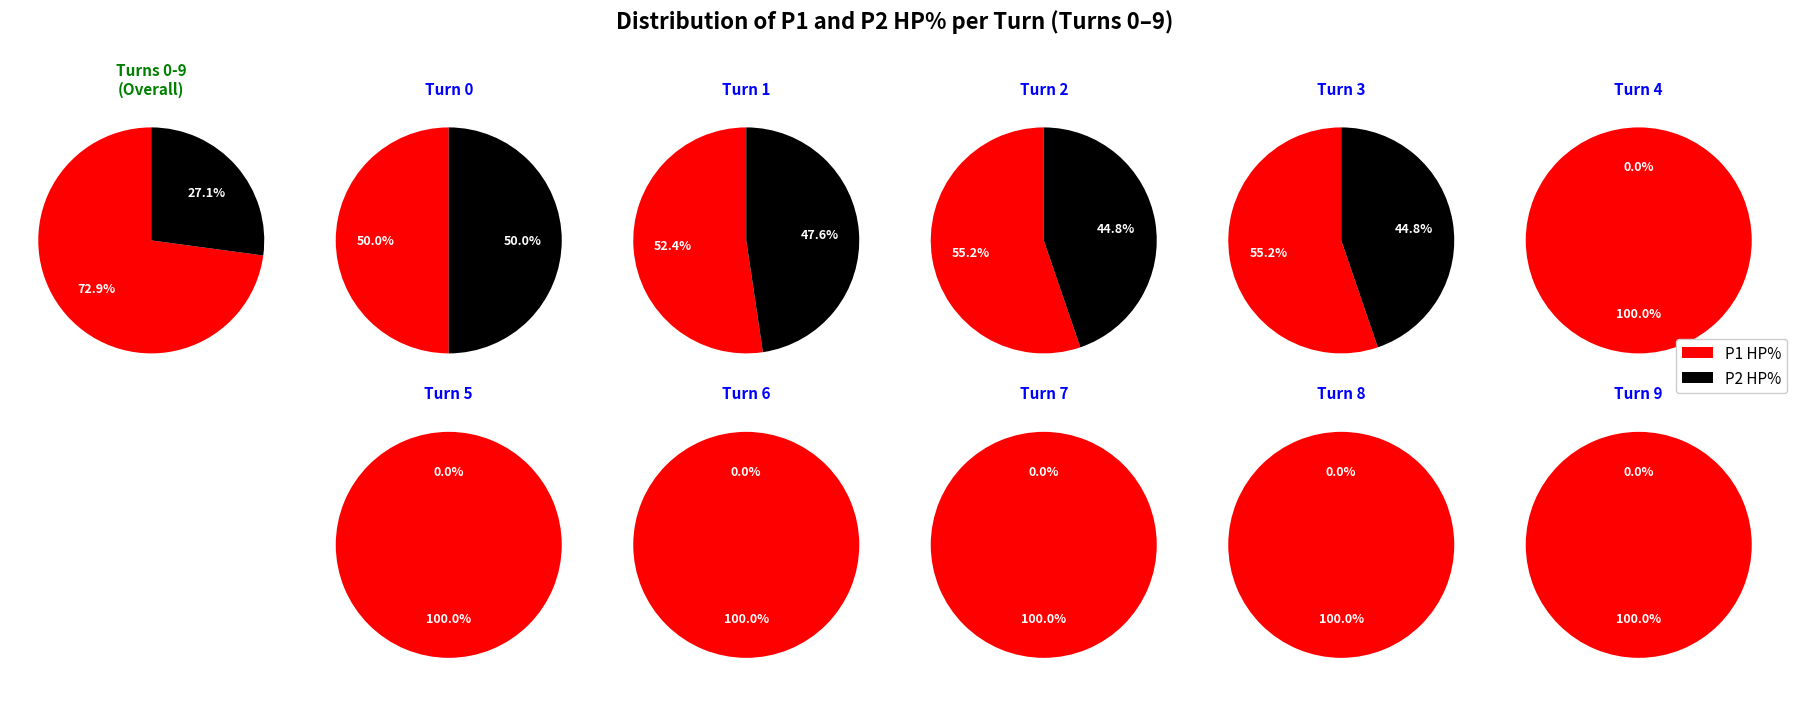

Rank the series by their average value, from lowest to highest.

p2_hpPercent, p1_hpPercent